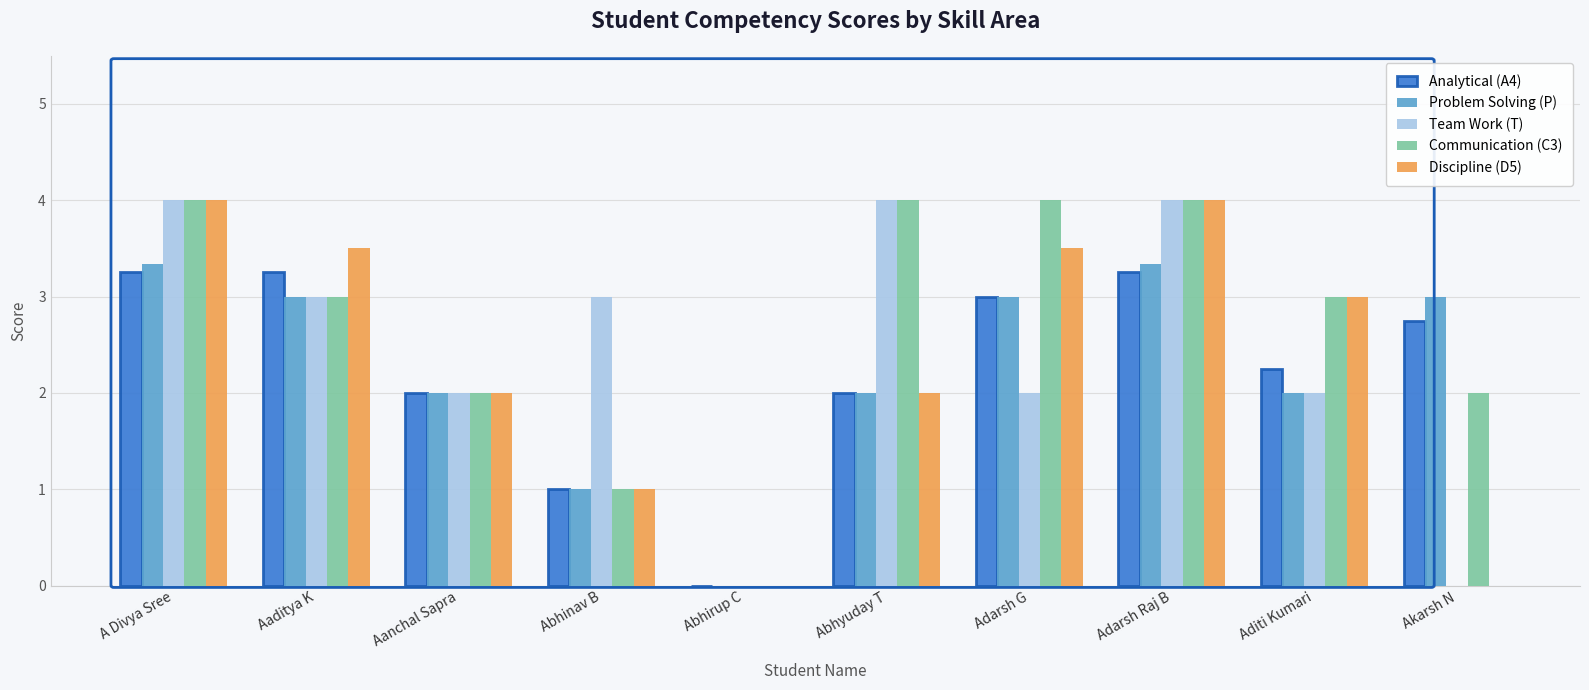

Between Aanchal Sapra and Adarsh G, which series saw the biggest shift?

Communication (C3)